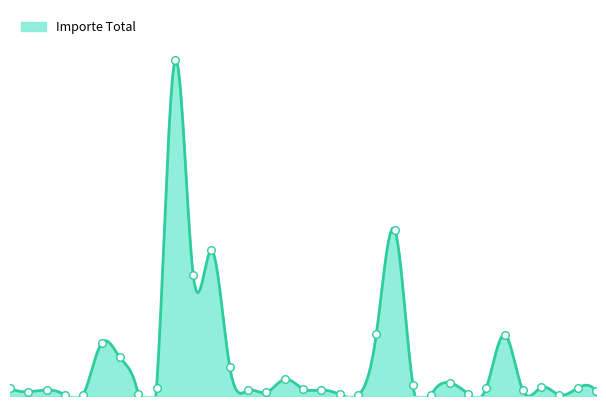

What is the change in value from 05/03 to 20/03?

+63.8